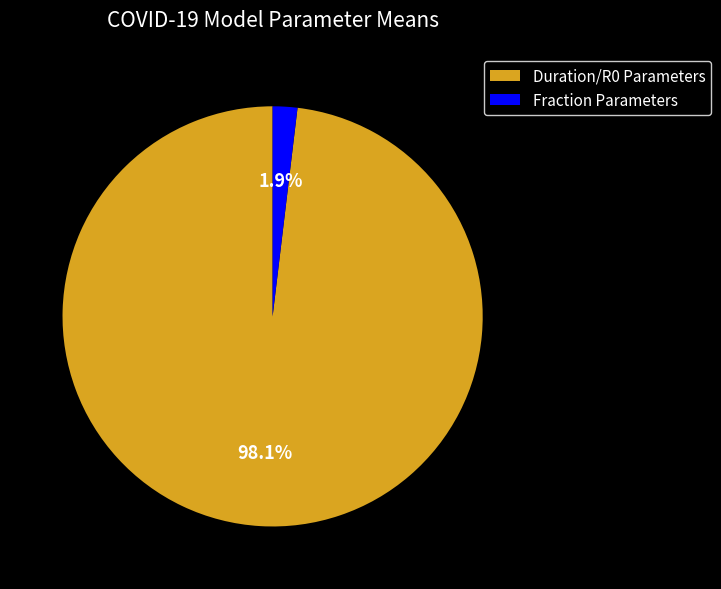

How much of the chart is everything except Duration/R0 Parameters?

1.9%